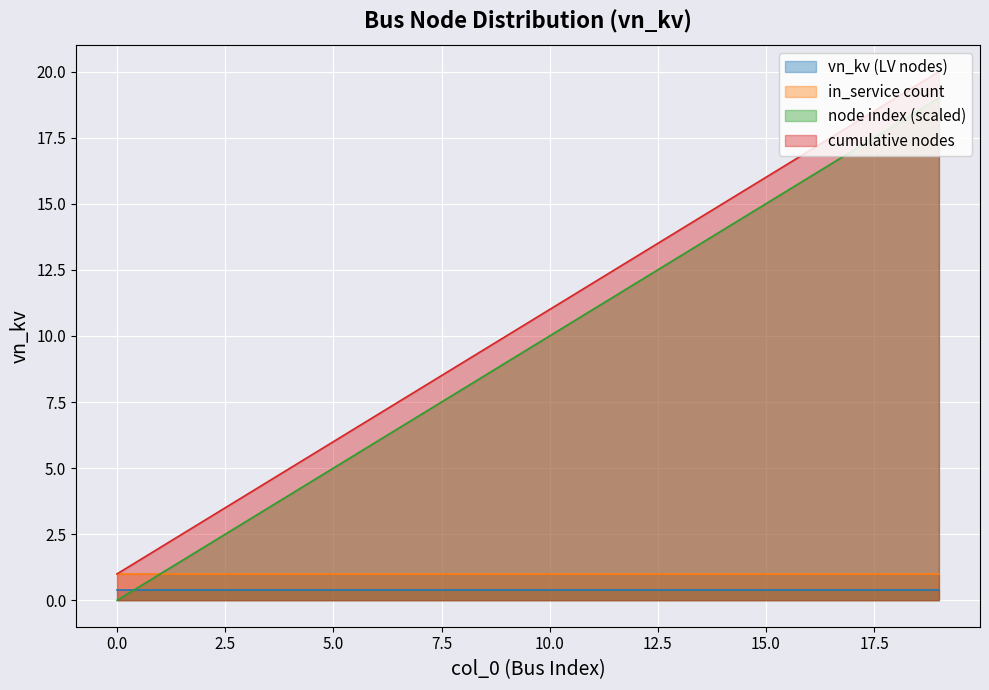

Which series has the largest total across all categories?

cumulative nodes